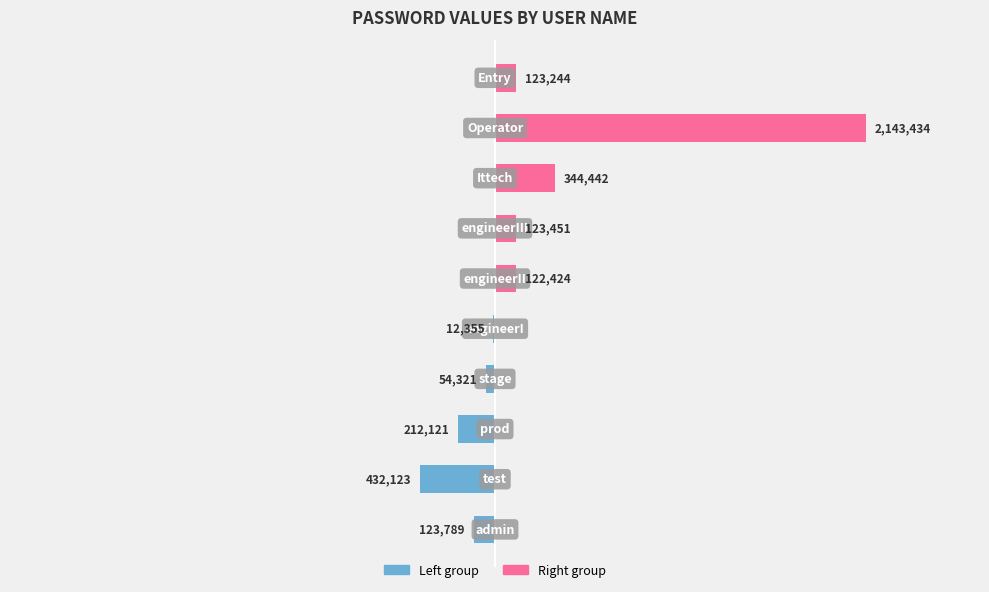

Are the bars horizontal?

Yes